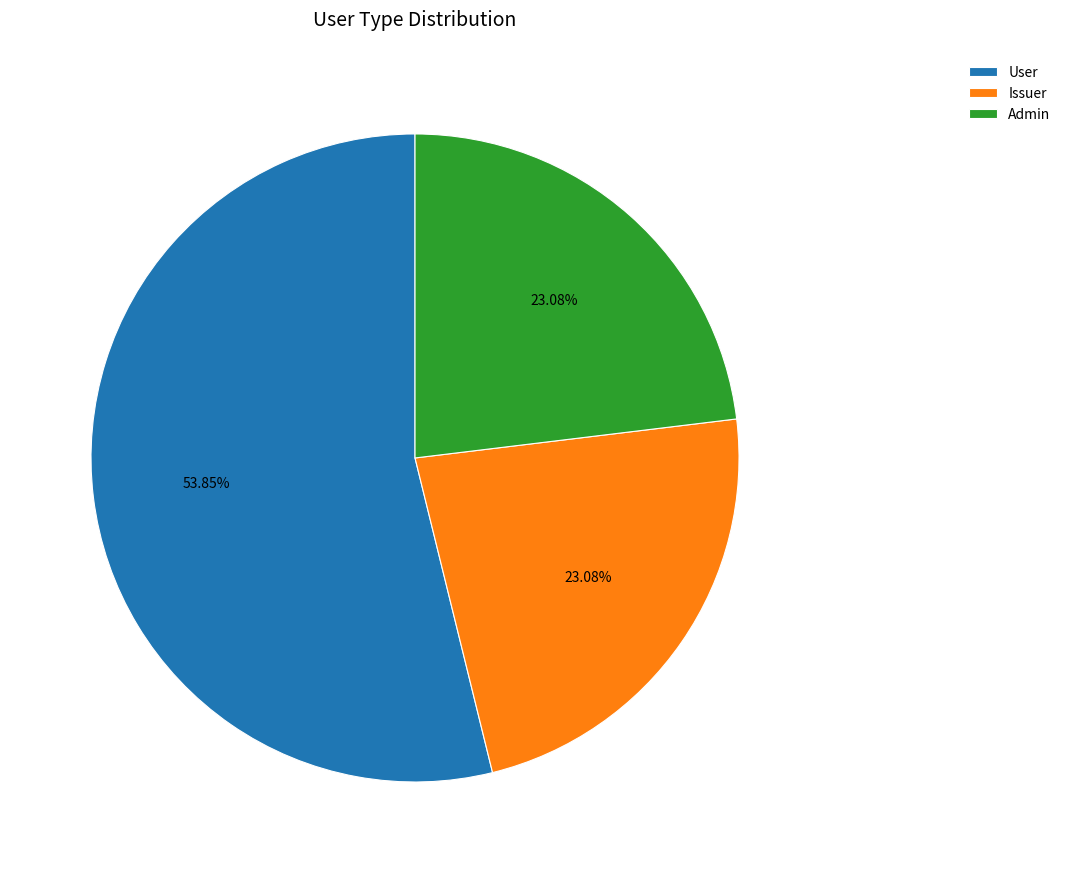

Which slice is the largest?

User